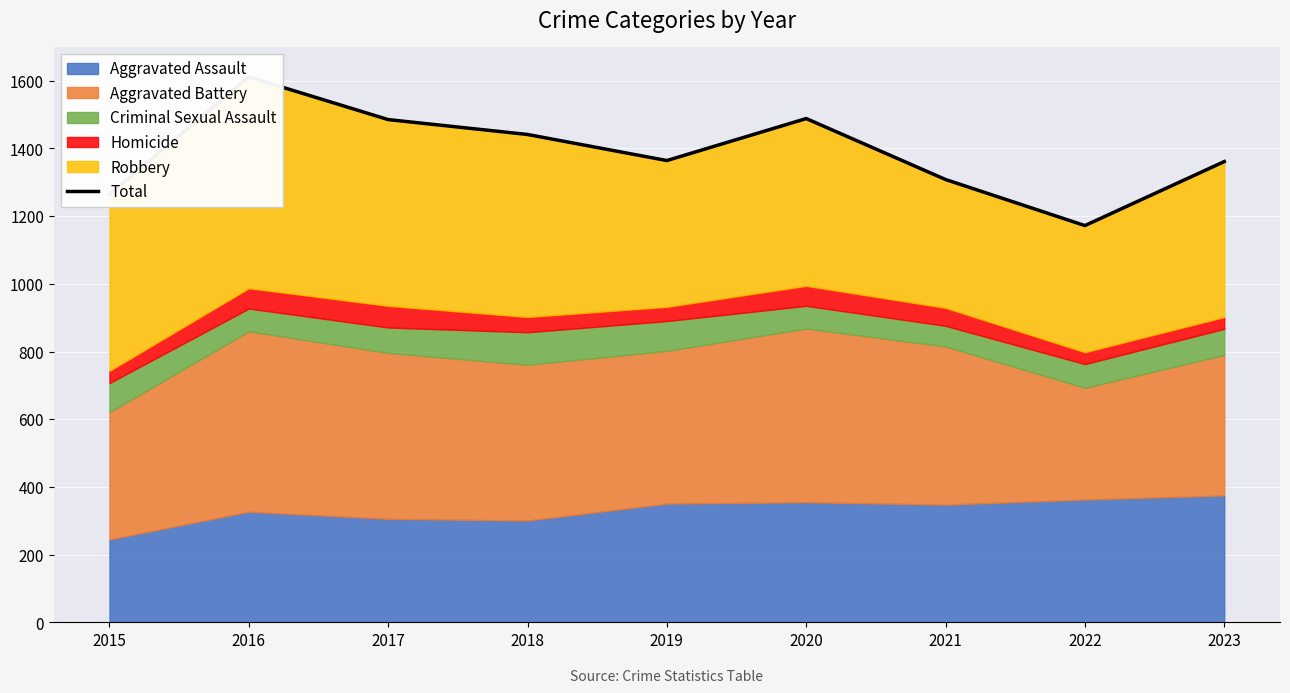

What is the ratio of the value at 2017 to the value at 2015?

1.2